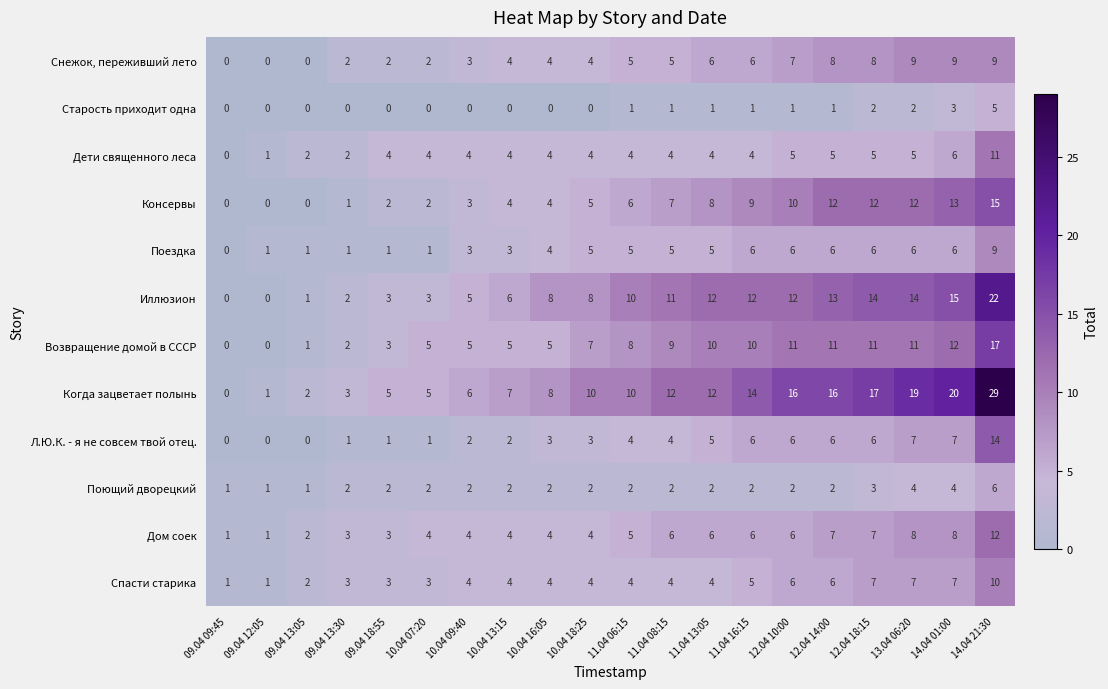

Where is Возвращение домой в СССР nearest to the value 8?

11.04 06:15